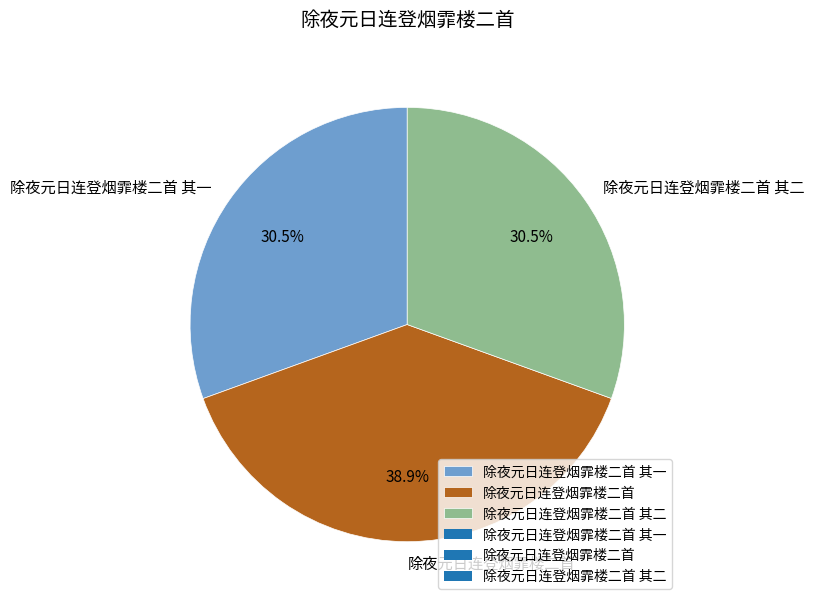

Count the number of slices in the pie.

3